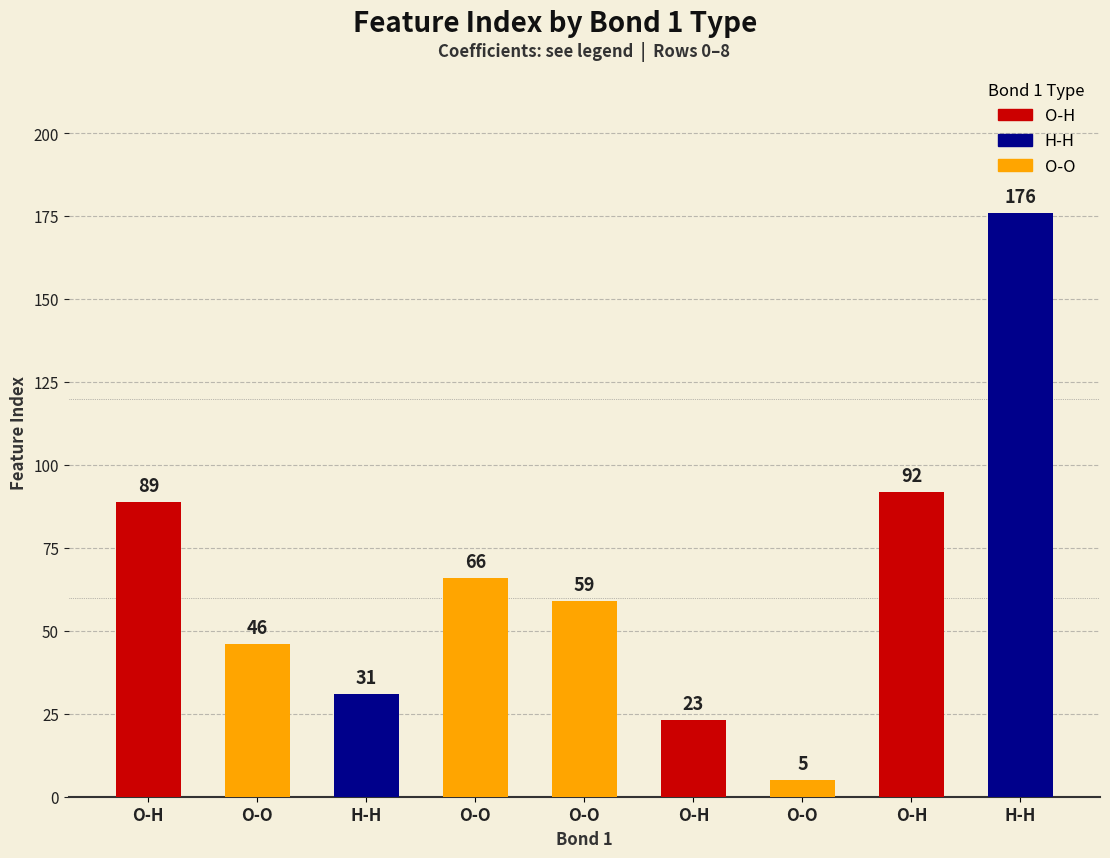

What is the sum of the values at O-O and O-H?

82